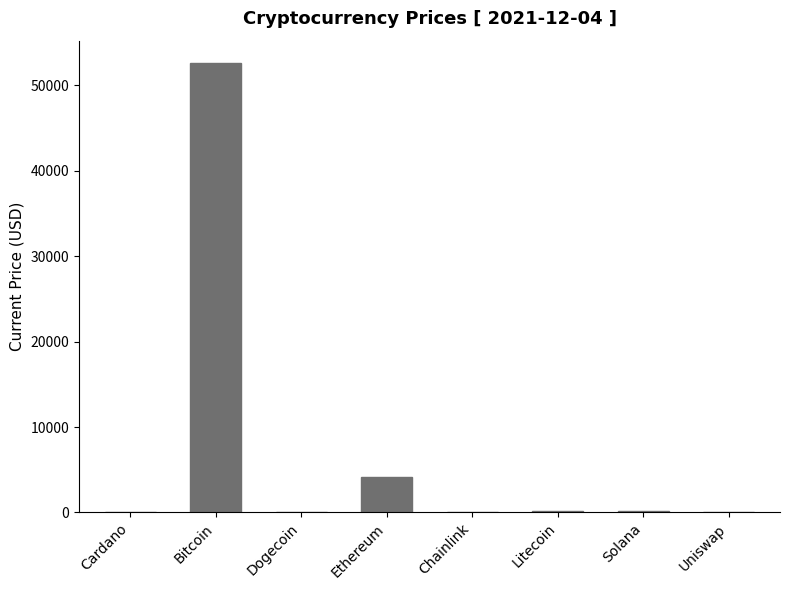

Between Cardano and Bitcoin, which is larger?

Bitcoin